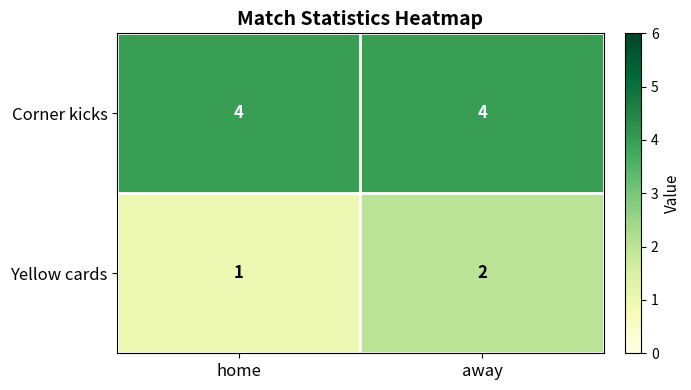

At which label is Yellow cards closest to 1?

home